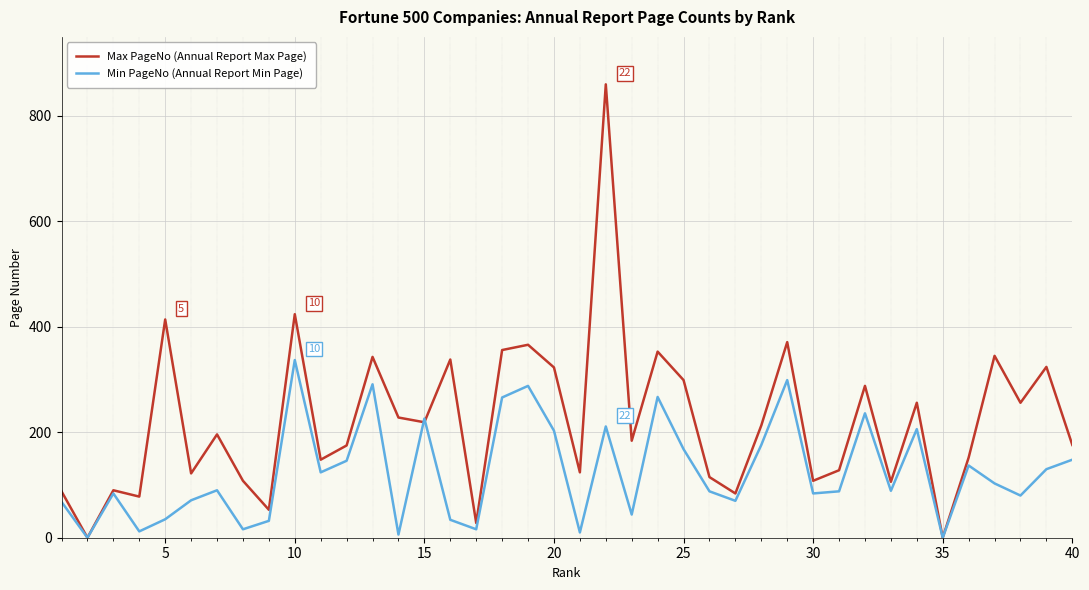

Count the number of categories in the chart.

40